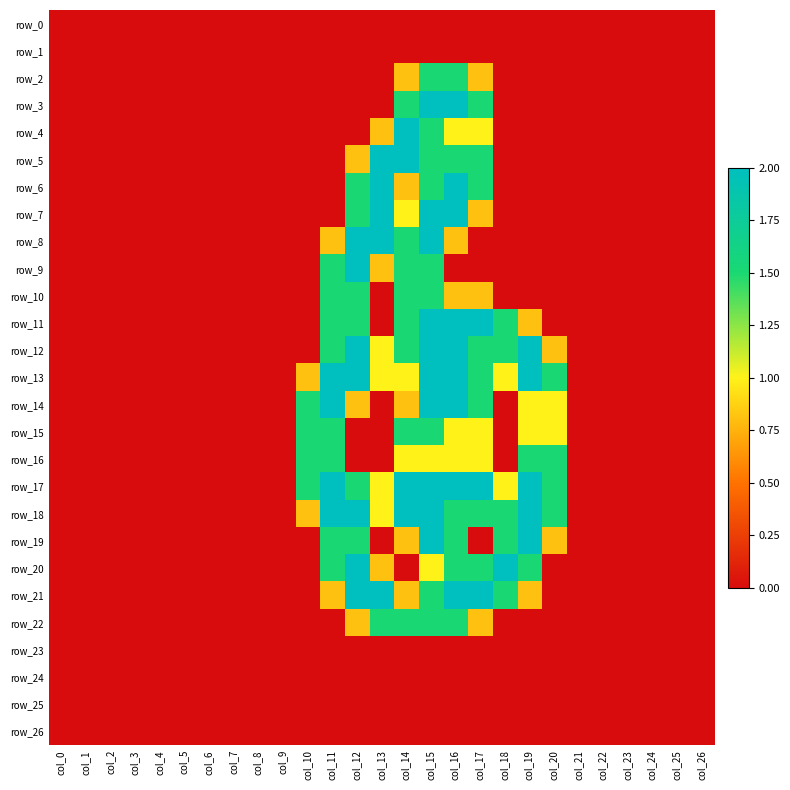

Reading right to left, list all the values displayed in this chart.

row_0: 0.0	0.0	0.0	0.0	0.0	0.0	0.0	0.0	0.0	0.0	0.0	0.0	0.0	0.0	0.0	0.0	0.0	0.0	0.0	0.0	0.0	0.0	0.0	0.0	0.0	0.0	0.0
row_1: 0.0	0.0	0.0	0.0	0.0	0.0	0.0	0.0	0.0	0.0	0.0	0.0	0.0	0.0	0.0	0.0	0.0	0.0	0.0	0.0	0.0	0.0	0.0	0.0	0.0	0.0	0.0
row_2: 0.0	0.0	0.0	0.0	0.0	0.0	0.0	0.0	0.0	0.8	1.5	1.5	0.8	0.0	0.0	0.0	0.0	0.0	0.0	0.0	0.0	0.0	0.0	0.0	0.0	0.0	0.0
row_3: 0.0	0.0	0.0	0.0	0.0	0.0	0.0	0.0	0.0	1.5	2.0	2.0	1.5	0.0	0.0	0.0	0.0	0.0	0.0	0.0	0.0	0.0	0.0	0.0	0.0	0.0	0.0
row_4: 0.0	0.0	0.0	0.0	0.0	0.0	0.0	0.0	0.0	1.0	1.0	1.5	2.0	0.8	0.0	0.0	0.0	0.0	0.0	0.0	0.0	0.0	0.0	0.0	0.0	0.0	0.0
row_5: 0.0	0.0	0.0	0.0	0.0	0.0	0.0	0.0	0.0	1.5	1.5	1.5	2.0	2.0	0.8	0.0	0.0	0.0	0.0	0.0	0.0	0.0	0.0	0.0	0.0	0.0	0.0
row_6: 0.0	0.0	0.0	0.0	0.0	0.0	0.0	0.0	0.0	1.5	2.0	1.5	0.8	2.0	1.5	0.0	0.0	0.0	0.0	0.0	0.0	0.0	0.0	0.0	0.0	0.0	0.0
row_7: 0.0	0.0	0.0	0.0	0.0	0.0	0.0	0.0	0.0	0.8	2.0	2.0	1.0	2.0	1.5	0.0	0.0	0.0	0.0	0.0	0.0	0.0	0.0	0.0	0.0	0.0	0.0
row_8: 0.0	0.0	0.0	0.0	0.0	0.0	0.0	0.0	0.0	0.0	0.8	2.0	1.5	2.0	2.0	0.8	0.0	0.0	0.0	0.0	0.0	0.0	0.0	0.0	0.0	0.0	0.0
row_9: 0.0	0.0	0.0	0.0	0.0	0.0	0.0	0.0	0.0	0.0	0.0	1.5	1.5	0.8	2.0	1.5	0.0	0.0	0.0	0.0	0.0	0.0	0.0	0.0	0.0	0.0	0.0
row_10: 0.0	0.0	0.0	0.0	0.0	0.0	0.0	0.0	0.0	0.8	0.8	1.5	1.5	0.0	1.5	1.5	0.0	0.0	0.0	0.0	0.0	0.0	0.0	0.0	0.0	0.0	0.0
row_11: 0.0	0.0	0.0	0.0	0.0	0.0	0.0	0.8	1.5	2.0	2.0	2.0	1.5	0.0	1.5	1.5	0.0	0.0	0.0	0.0	0.0	0.0	0.0	0.0	0.0	0.0	0.0
row_12: 0.0	0.0	0.0	0.0	0.0	0.0	0.8	2.0	1.5	1.5	2.0	2.0	1.5	1.0	2.0	1.5	0.0	0.0	0.0	0.0	0.0	0.0	0.0	0.0	0.0	0.0	0.0
row_13: 0.0	0.0	0.0	0.0	0.0	0.0	1.5	2.0	1.0	1.5	2.0	2.0	1.0	1.0	2.0	2.0	0.8	0.0	0.0	0.0	0.0	0.0	0.0	0.0	0.0	0.0	0.0
row_14: 0.0	0.0	0.0	0.0	0.0	0.0	1.0	1.0	0.0	1.5	2.0	2.0	0.8	0.0	0.8	2.0	1.5	0.0	0.0	0.0	0.0	0.0	0.0	0.0	0.0	0.0	0.0
row_15: 0.0	0.0	0.0	0.0	0.0	0.0	1.0	1.0	0.0	1.0	1.0	1.5	1.5	0.0	0.0	1.5	1.5	0.0	0.0	0.0	0.0	0.0	0.0	0.0	0.0	0.0	0.0
row_16: 0.0	0.0	0.0	0.0	0.0	0.0	1.5	1.5	0.0	1.0	1.0	1.0	1.0	0.0	0.0	1.5	1.5	0.0	0.0	0.0	0.0	0.0	0.0	0.0	0.0	0.0	0.0
row_17: 0.0	0.0	0.0	0.0	0.0	0.0	1.5	2.0	1.0	2.0	2.0	2.0	2.0	1.0	1.5	2.0	1.5	0.0	0.0	0.0	0.0	0.0	0.0	0.0	0.0	0.0	0.0
row_18: 0.0	0.0	0.0	0.0	0.0	0.0	1.5	2.0	1.5	1.5	1.5	2.0	2.0	1.0	2.0	2.0	0.8	0.0	0.0	0.0	0.0	0.0	0.0	0.0	0.0	0.0	0.0
row_19: 0.0	0.0	0.0	0.0	0.0	0.0	0.8	2.0	1.5	0.0	1.5	2.0	0.8	0.0	1.5	1.5	0.0	0.0	0.0	0.0	0.0	0.0	0.0	0.0	0.0	0.0	0.0
row_20: 0.0	0.0	0.0	0.0	0.0	0.0	0.0	1.5	2.0	1.5	1.5	1.0	0.0	0.8	2.0	1.5	0.0	0.0	0.0	0.0	0.0	0.0	0.0	0.0	0.0	0.0	0.0
row_21: 0.0	0.0	0.0	0.0	0.0	0.0	0.0	0.8	1.5	2.0	2.0	1.5	0.8	2.0	2.0	0.8	0.0	0.0	0.0	0.0	0.0	0.0	0.0	0.0	0.0	0.0	0.0
row_22: 0.0	0.0	0.0	0.0	0.0	0.0	0.0	0.0	0.0	0.8	1.5	1.5	1.5	1.5	0.8	0.0	0.0	0.0	0.0	0.0	0.0	0.0	0.0	0.0	0.0	0.0	0.0
row_23: 0.0	0.0	0.0	0.0	0.0	0.0	0.0	0.0	0.0	0.0	0.0	0.0	0.0	0.0	0.0	0.0	0.0	0.0	0.0	0.0	0.0	0.0	0.0	0.0	0.0	0.0	0.0
row_24: 0.0	0.0	0.0	0.0	0.0	0.0	0.0	0.0	0.0	0.0	0.0	0.0	0.0	0.0	0.0	0.0	0.0	0.0	0.0	0.0	0.0	0.0	0.0	0.0	0.0	0.0	0.0
row_25: 0.0	0.0	0.0	0.0	0.0	0.0	0.0	0.0	0.0	0.0	0.0	0.0	0.0	0.0	0.0	0.0	0.0	0.0	0.0	0.0	0.0	0.0	0.0	0.0	0.0	0.0	0.0
row_26: 0.0	0.0	0.0	0.0	0.0	0.0	0.0	0.0	0.0	0.0	0.0	0.0	0.0	0.0	0.0	0.0	0.0	0.0	0.0	0.0	0.0	0.0	0.0	0.0	0.0	0.0	0.0